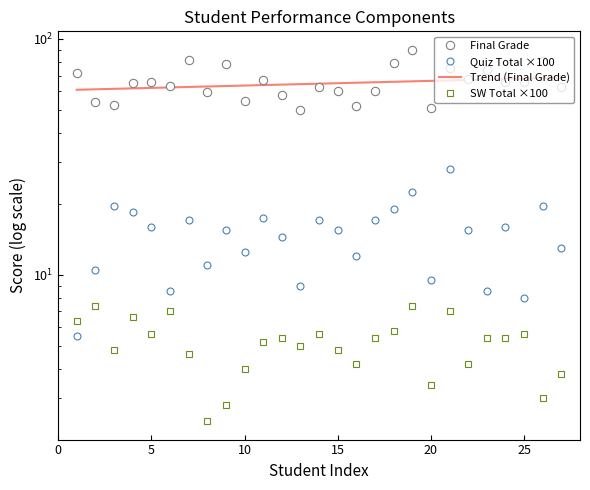

What is the difference between the maximum and second lowest values in the Quiz Total (0.3) series?

20.0